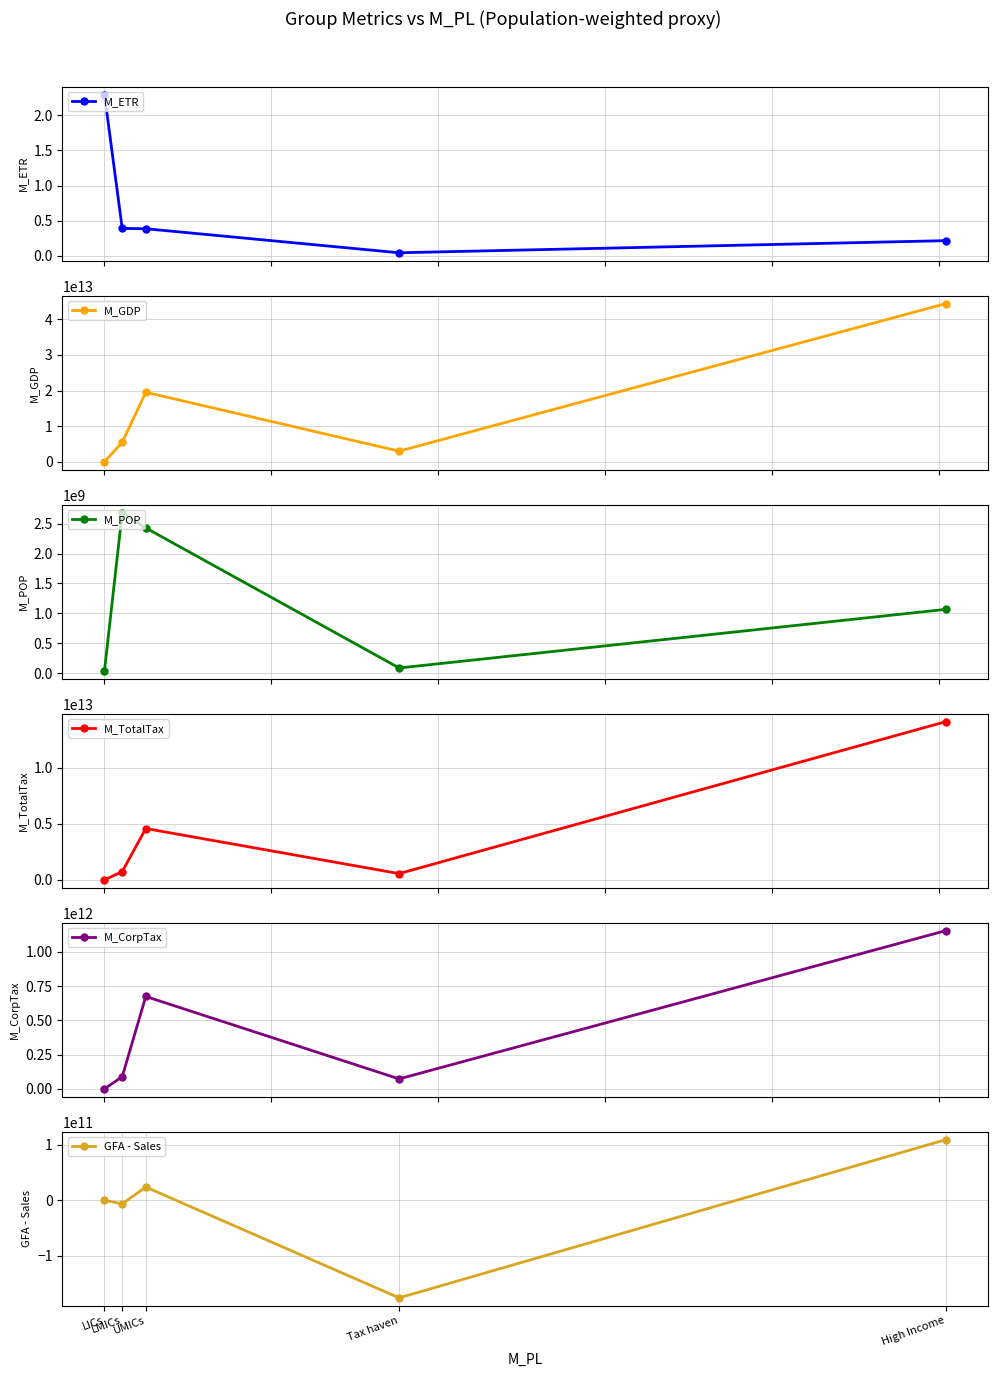

True or false: M_CorpTax has more than 1 interior local peaks.

False